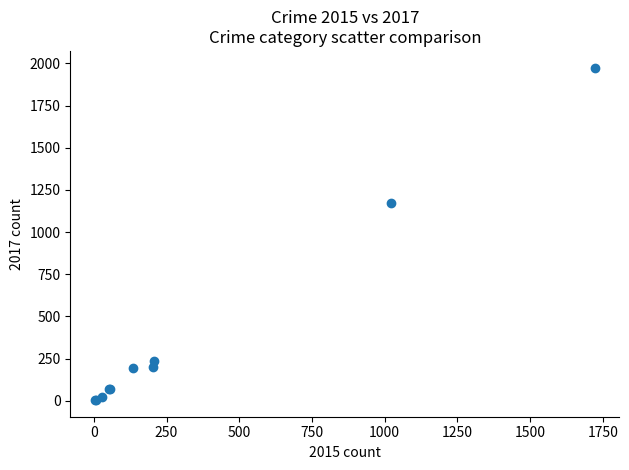

What Y value in the scatter plot is closest to 989?

1171